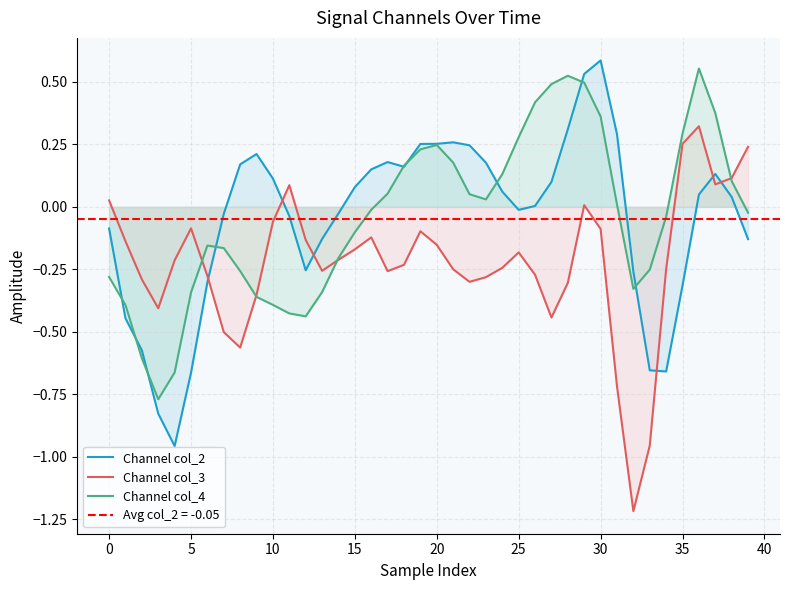

Which series ends up on top after the final intersection of Channel col_3 and Channel col_2?

Channel col_3